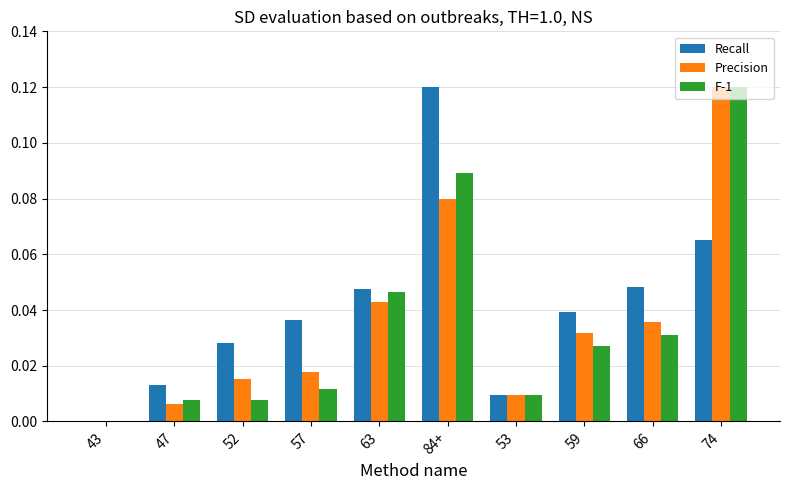

Between 52 and 63, which series saw the biggest shift?

F-1